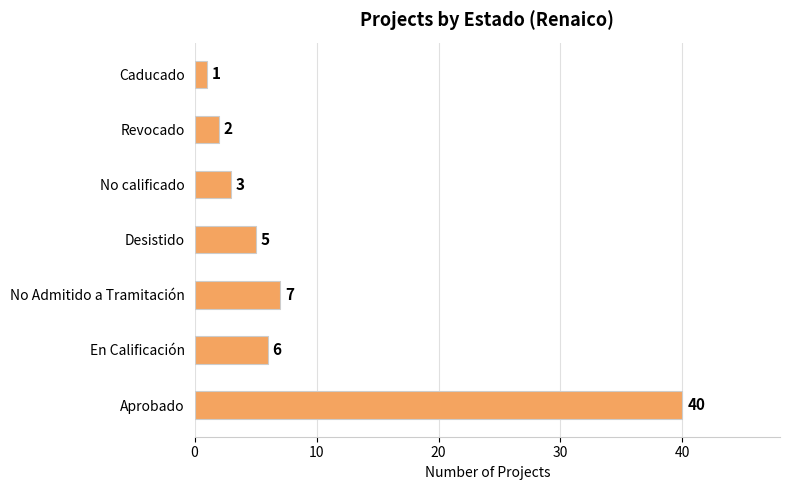

The value at No Admitido a Tramitación is 7. True or false?

True